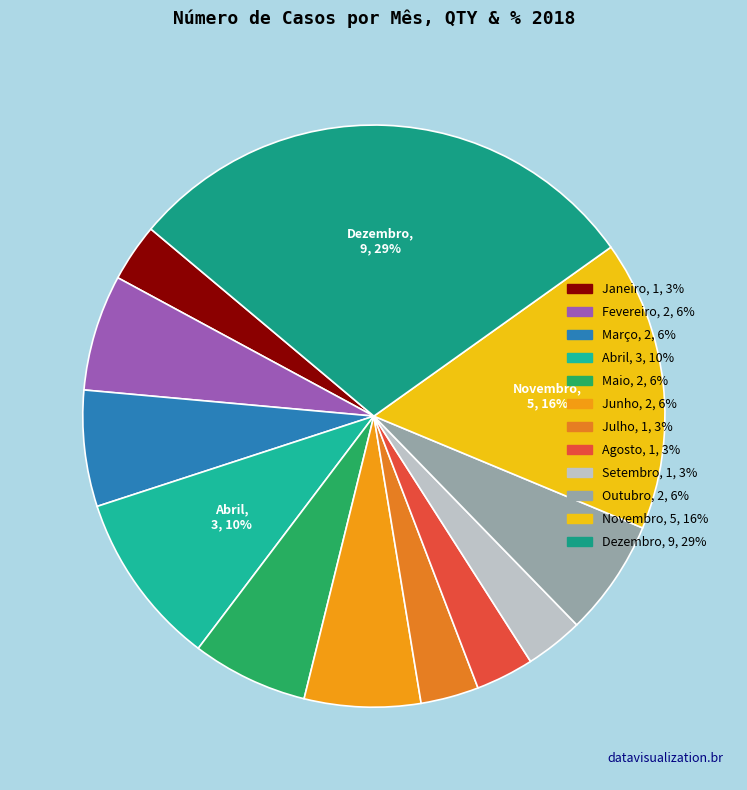

Does any single category account for the majority?

No